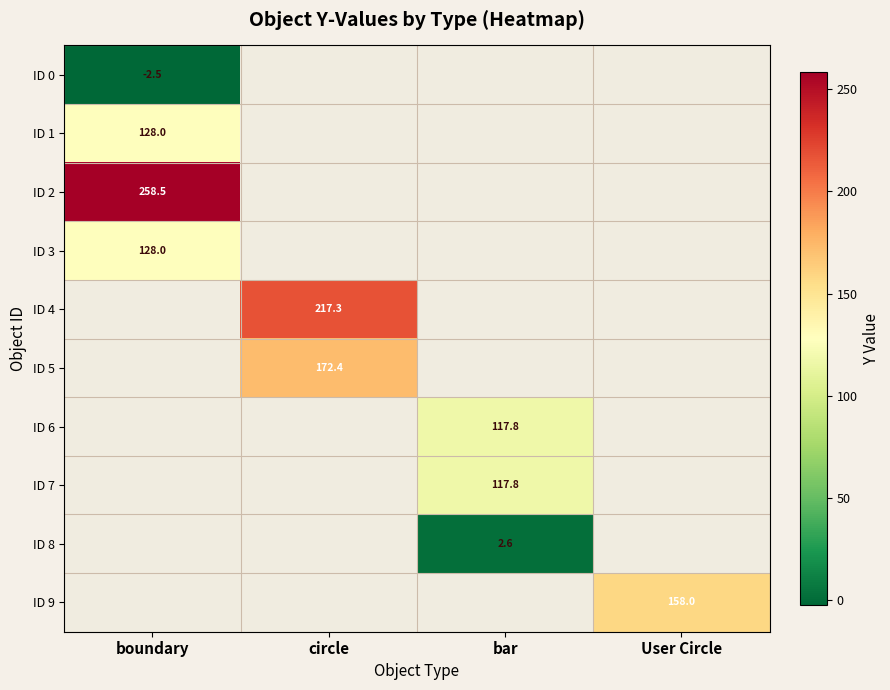

True or false: ID 8 has a value of 4.1 at bar.

False